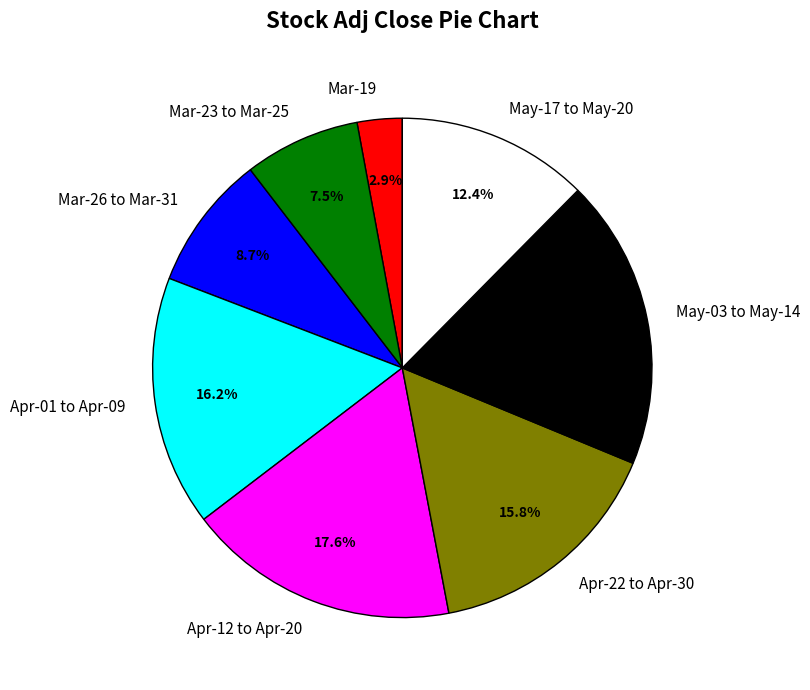

Does any single category account for the majority?

No